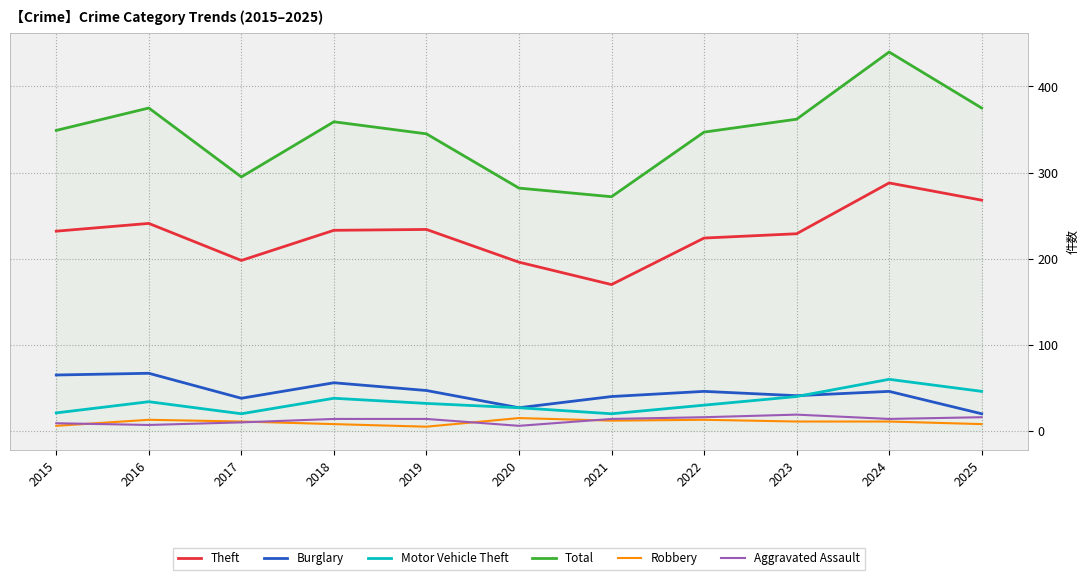

What is the minimum value for Burglary?

20